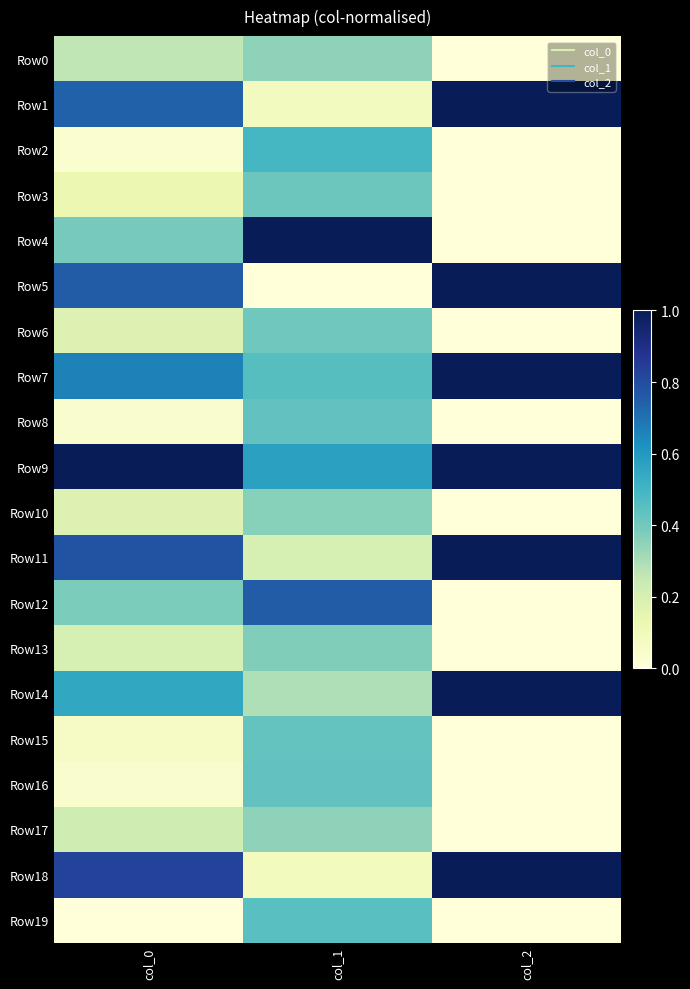

Reading right to left, list all the values displayed in this chart.

Row0: col_2=0.0	col_1=0.3	col_0=0.3
Row1: col_2=1.0	col_1=0.1	col_0=0.7
Row2: col_2=0.0	col_1=0.5	col_0=0.0
Row3: col_2=0.0	col_1=0.4	col_0=0.1
Row4: col_2=0.0	col_1=1.0	col_0=0.4
Row5: col_2=1.0	col_1=0.0	col_0=0.8
Row6: col_2=0.0	col_1=0.4	col_0=0.2
Row7: col_2=1.0	col_1=0.5	col_0=0.7
Row8: col_2=0.0	col_1=0.4	col_0=0.0
Row9: col_2=1.0	col_1=0.6	col_0=1.0
Row10: col_2=0.0	col_1=0.4	col_0=0.2
Row11: col_2=1.0	col_1=0.2	col_0=0.8
Row12: col_2=0.0	col_1=0.8	col_0=0.4
Row13: col_2=0.0	col_1=0.4	col_0=0.2
Row14: col_2=1.0	col_1=0.3	col_0=0.6
Row15: col_2=0.0	col_1=0.4	col_0=0.1
Row16: col_2=0.0	col_1=0.4	col_0=0.0
Row17: col_2=0.0	col_1=0.4	col_0=0.2
Row18: col_2=1.0	col_1=0.1	col_0=0.8
Row19: col_2=0.0	col_1=0.4	col_0=0.0